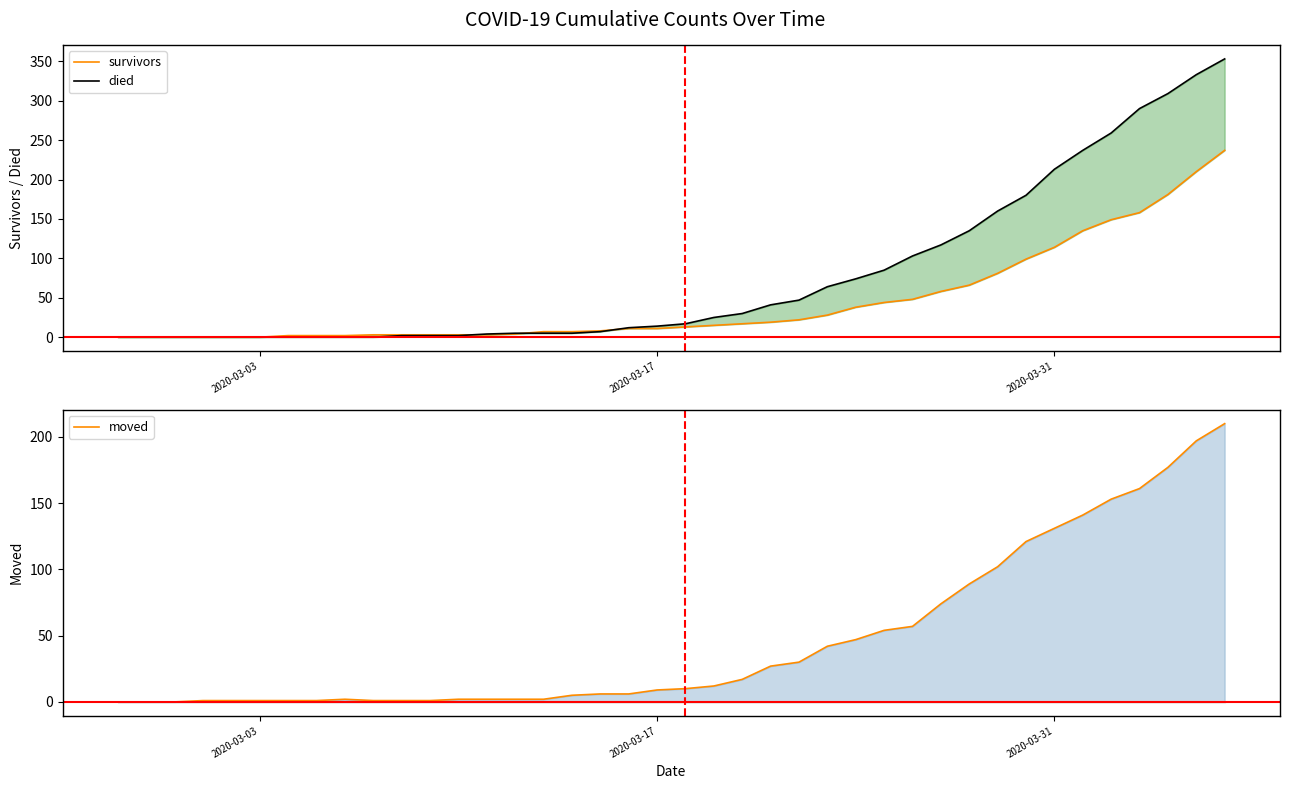

How many lines are shown in the chart?

3